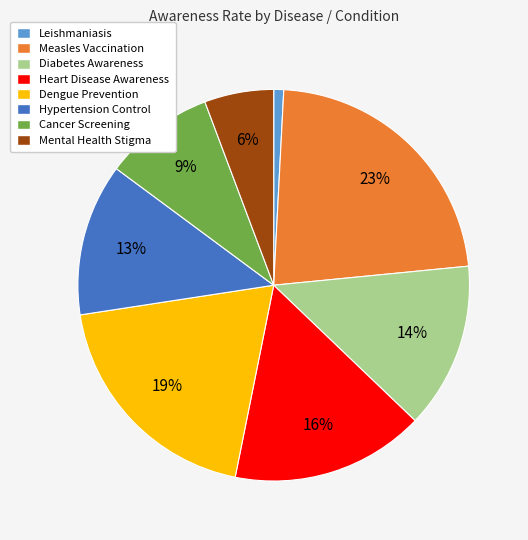

Combined, do Leishmaniasis and Dengue Prevention account for over 50%?

No